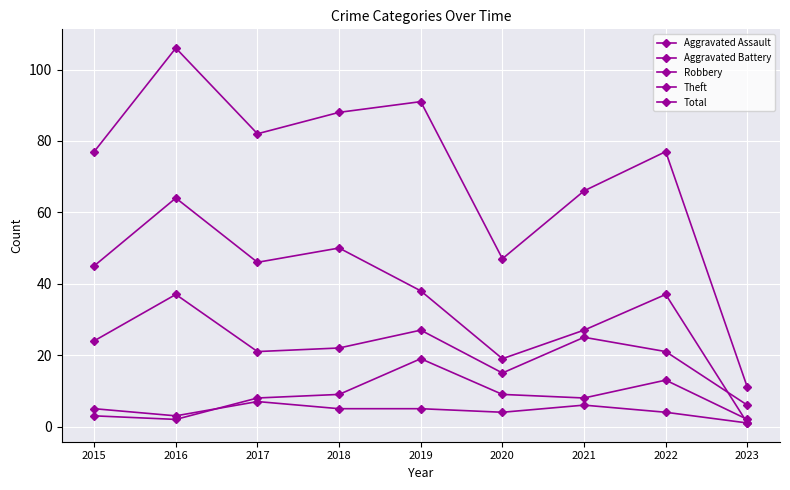

In Aggravated Battery, how many points are higher than both neighbors (excluding endpoints)?

2